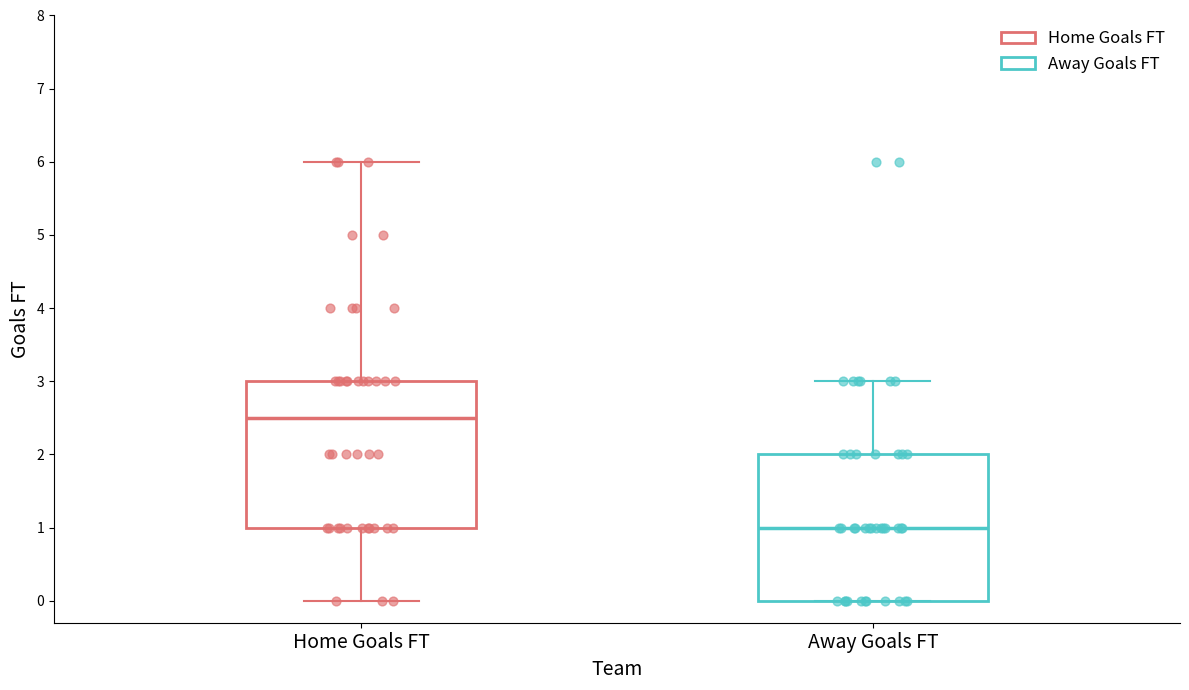

Reading left to right, transcribe this box plot: for each box, give where its median line is, the range the box spans, and where its two whiskers end, as read against the y-axis. The values are not printed on the chart, so give them approximately, as read against the axis.

Home Goals FT: median 2.5, box 1.0 to 3.0, whiskers 0.0 to 6.0
Away Goals FT: median 1.0, box 0.0 to 2.0, whiskers 0.0 to 3.0